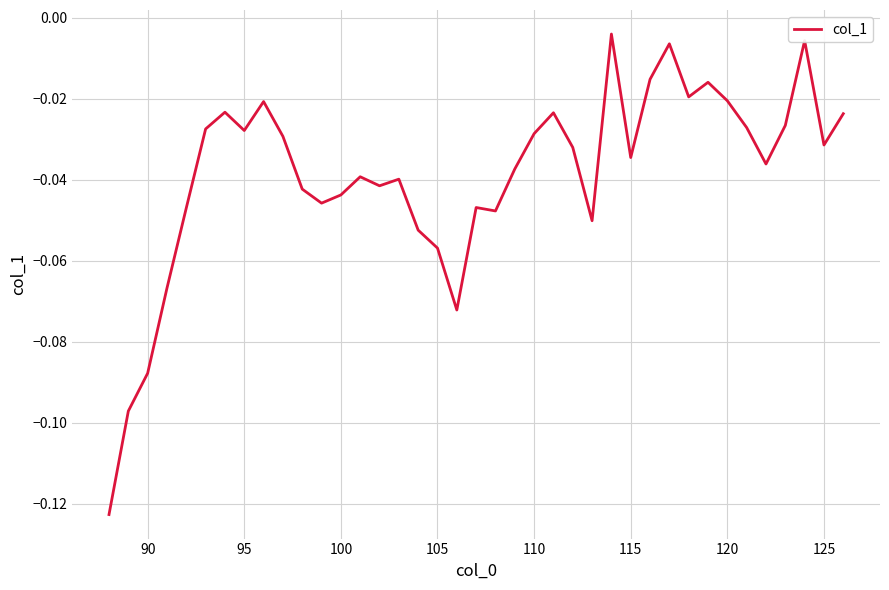

How many lines are shown in the chart?

1